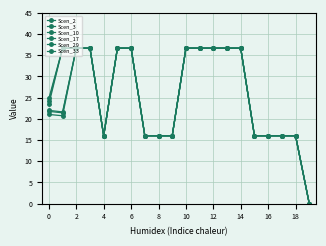

How many data points does each series have?

20